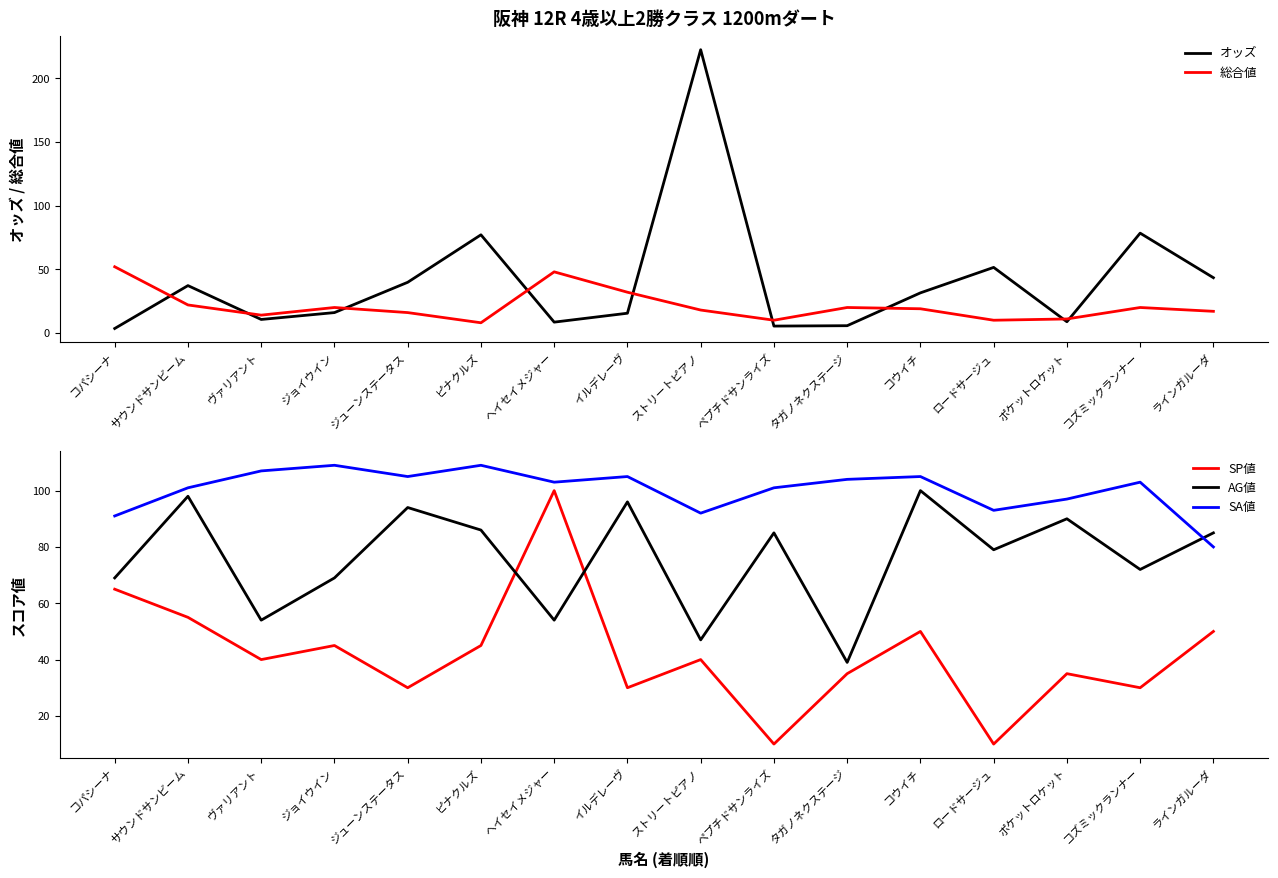

Rank the series at ラインガルーダ from highest to lowest value.

AG値, SA値, SP値, オッズ, 総合値